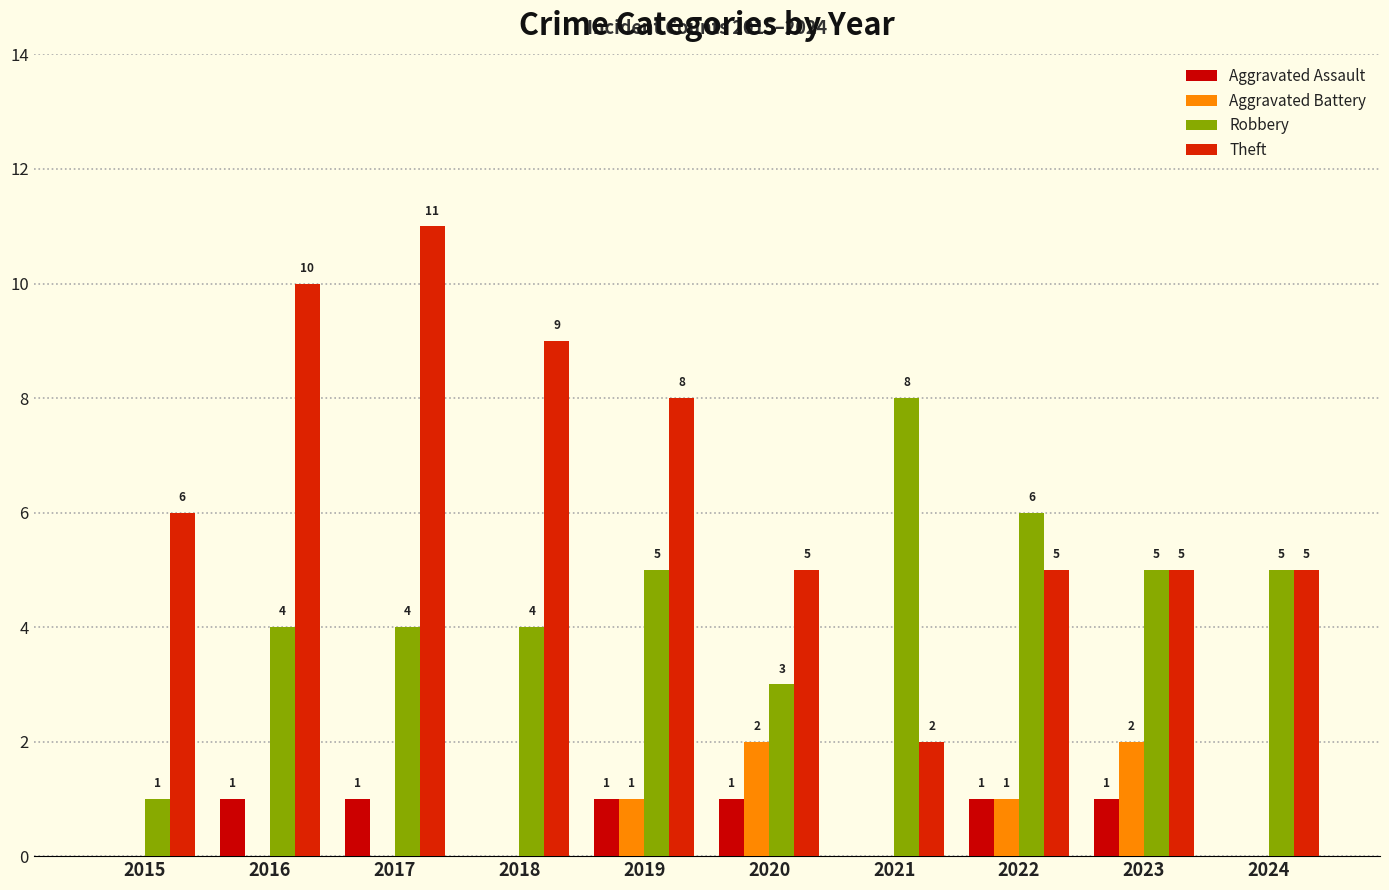

Reading left to right, transcribe all the data shown in this chart.

Aggravated Assault: 0	1	1	0	1	1	0	1	1	0
Aggravated Battery: 0	0	0	0	1	2	0	1	2	0
Robbery: 1	4	4	4	5	3	8	6	5	5
Theft: 6	10	11	9	8	5	2	5	5	5